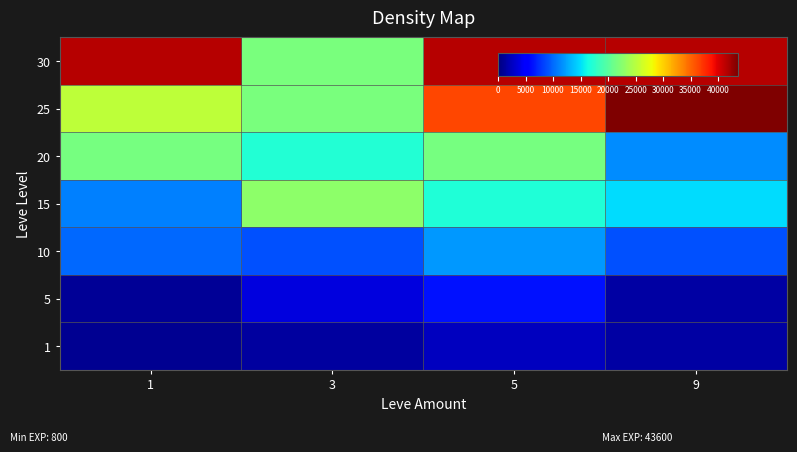

Reading right to left, what are all the values shown in this chart?

1: 9=1420	5=2490	3=1330	1=800
5: 9=1420	5=6280	3=3600	1=980
10: 9=8930	5=12030	3=8930	1=9990
15: 9=14920	5=16920	3=22790	1=11040
20: 9=11560	5=21600	3=17120	1=21600
25: 9=43600	5=36390	3=21650	1=25250
30: 9=41410	5=41410	3=21740	1=41410